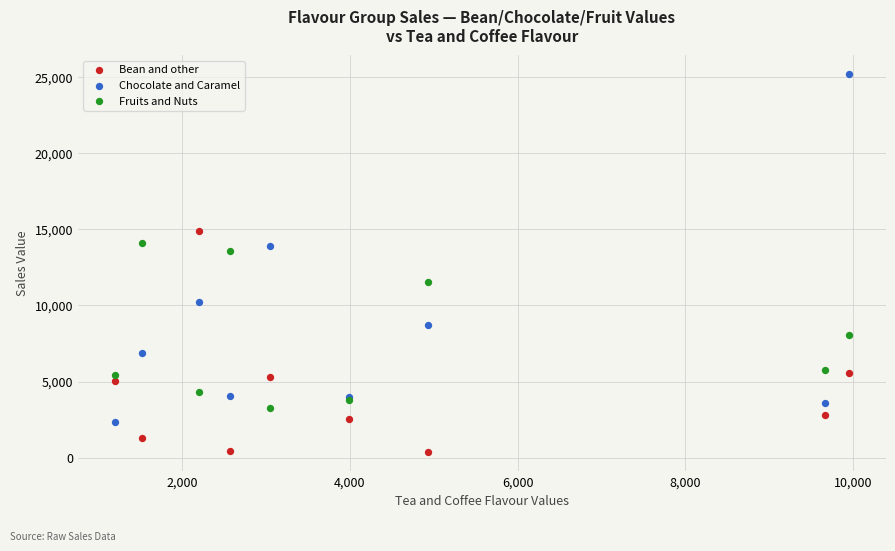

Which series has the largest Y range (max minus min)?

Chocolate and Caramel